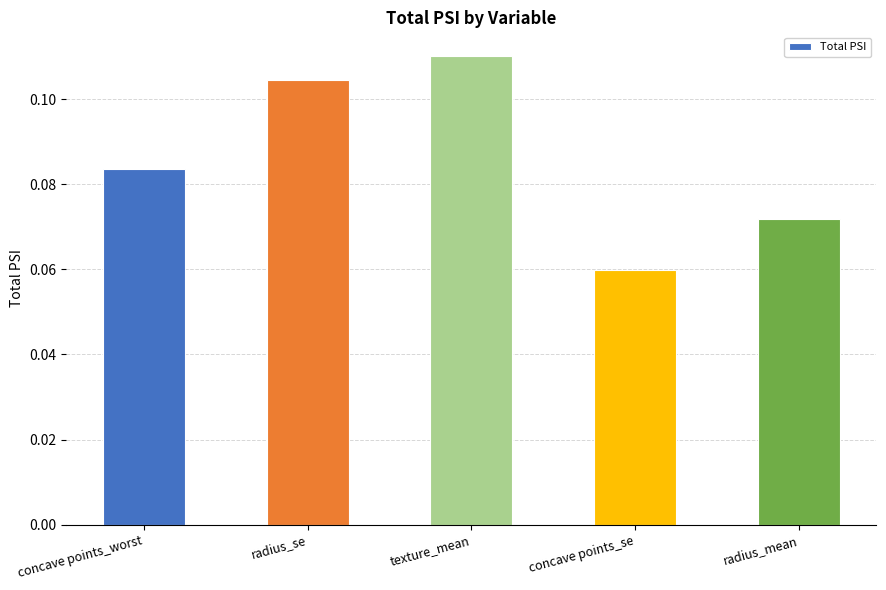

Count the number of categories in the chart.

5